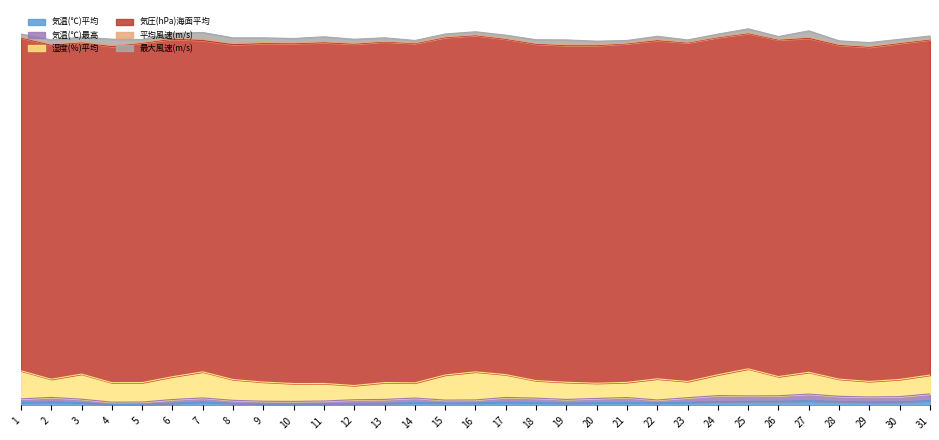

Which label corresponds to the smallest value in the chart?

23